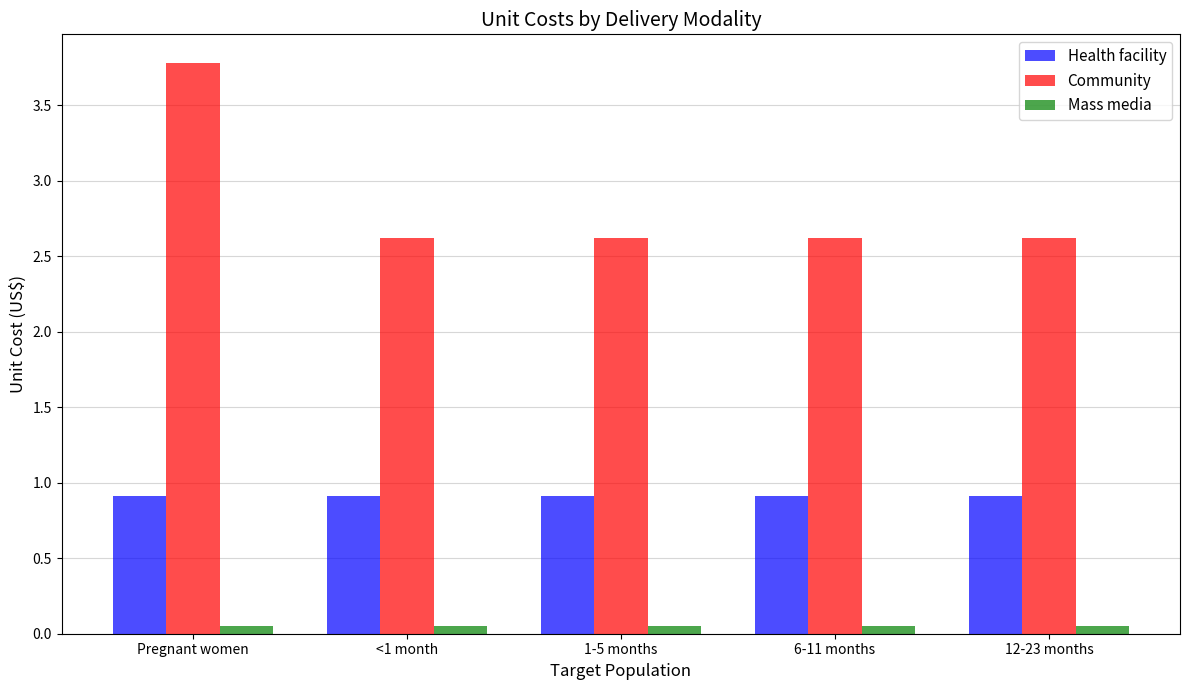

At which category does the chart reach its peak across all series?

Pregnant women